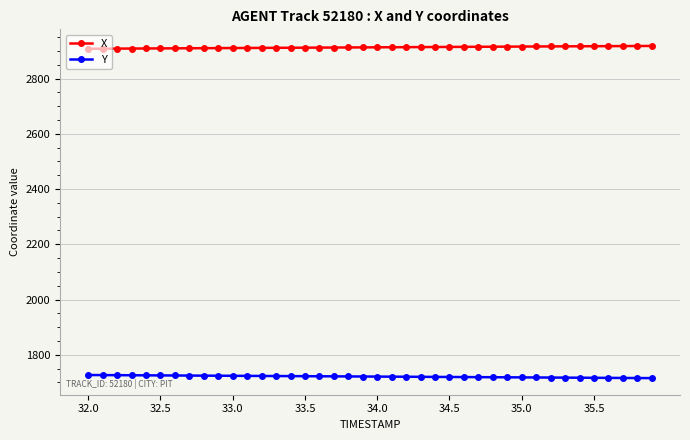

True or false: X and Y intersect in this chart.

False